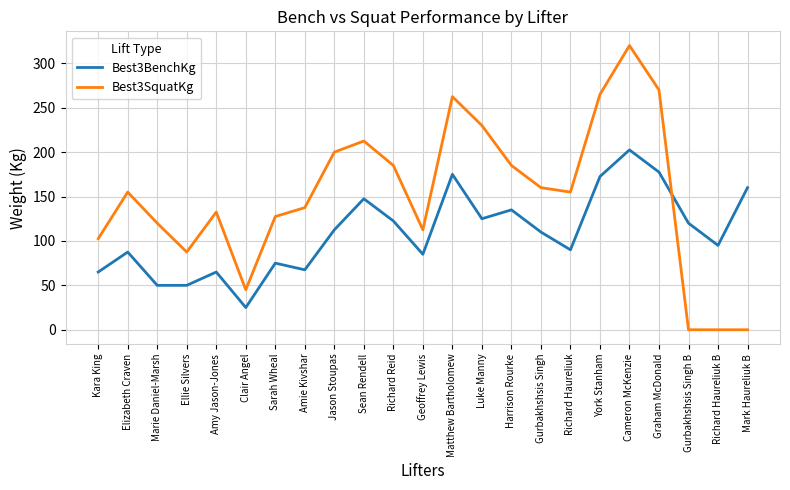

List the series in order of their overall mean, highest first.

Best3SquatKg, Best3BenchKg